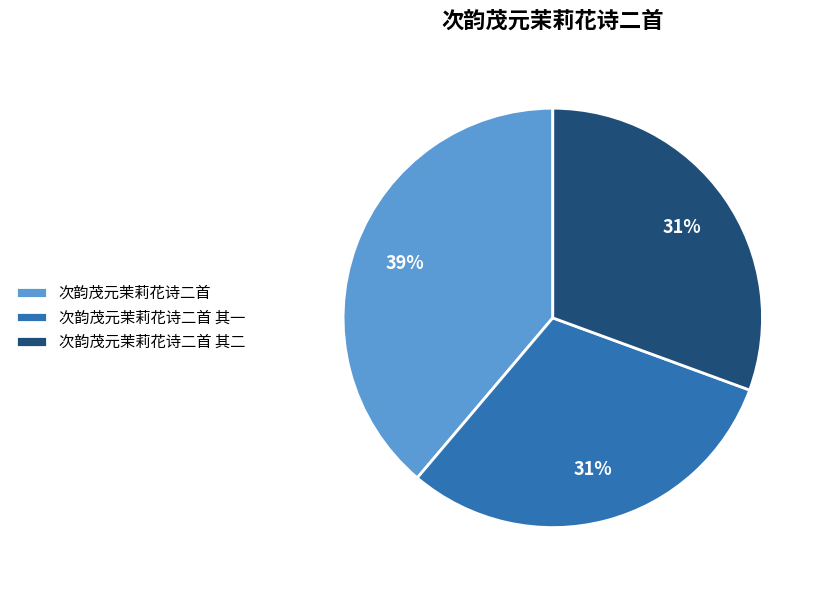

True or false: 次韵茂元茉莉花诗二首 其二 accounts for 31% of the total.

True